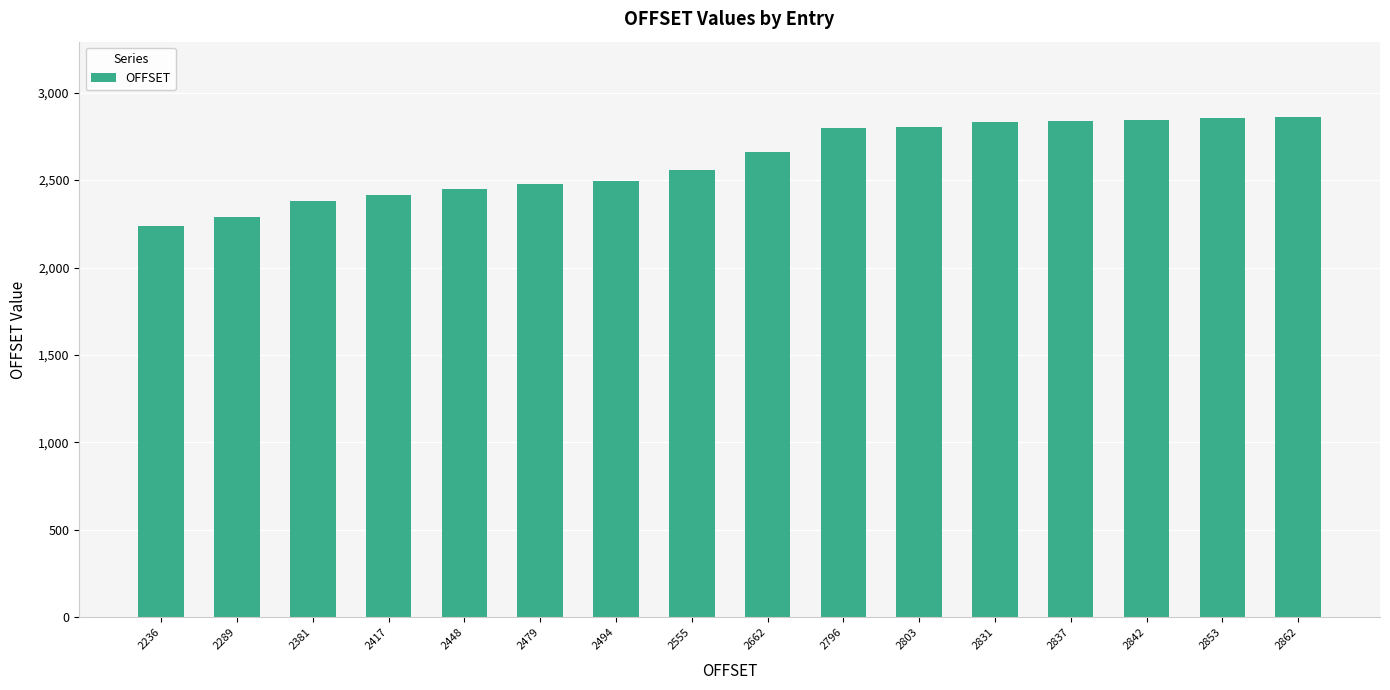

What is the difference between the maximum and second lowest values?

573